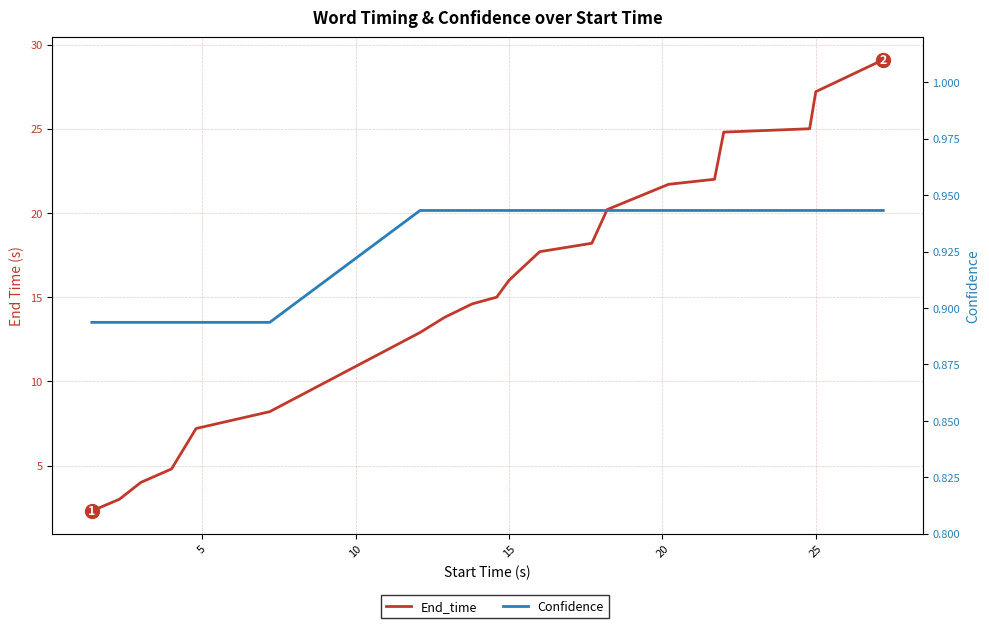

Is it true that Confidence equals 0.9 at 20?

True